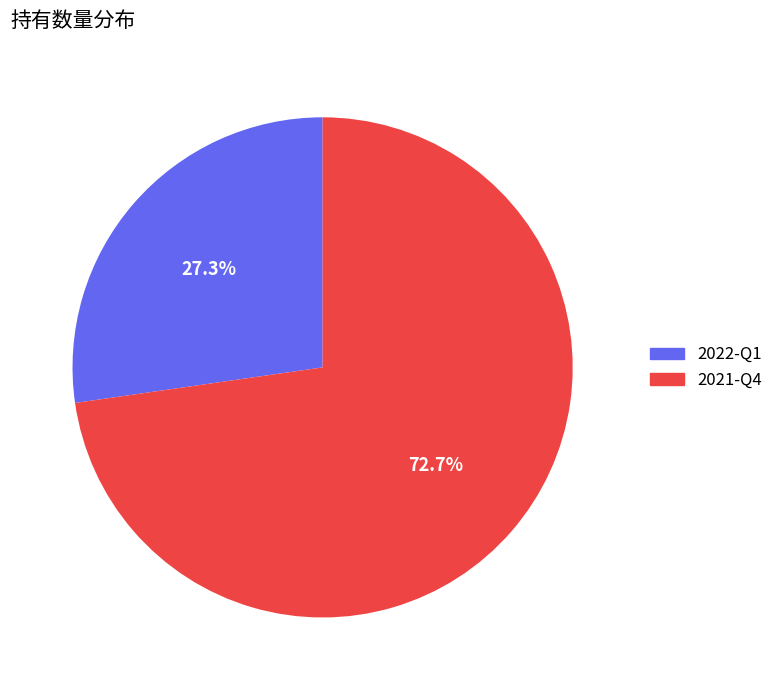

How many slices are in this pie chart?

2